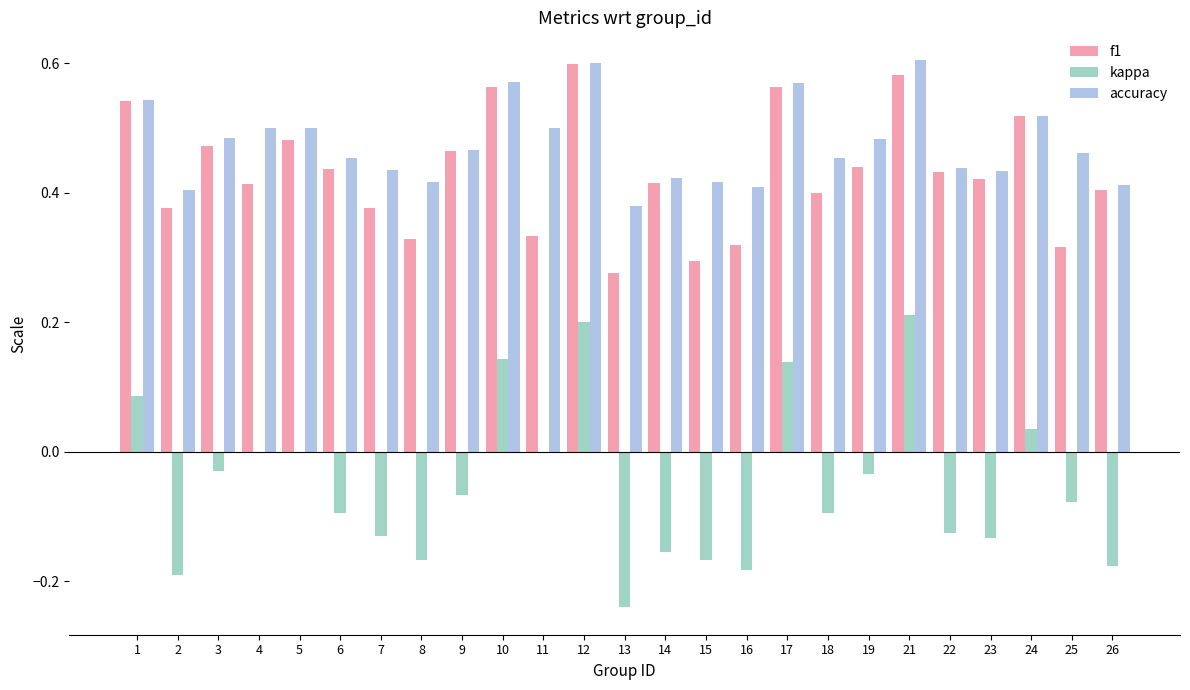

Is it true that kappa equals -0.1 at 22?

True